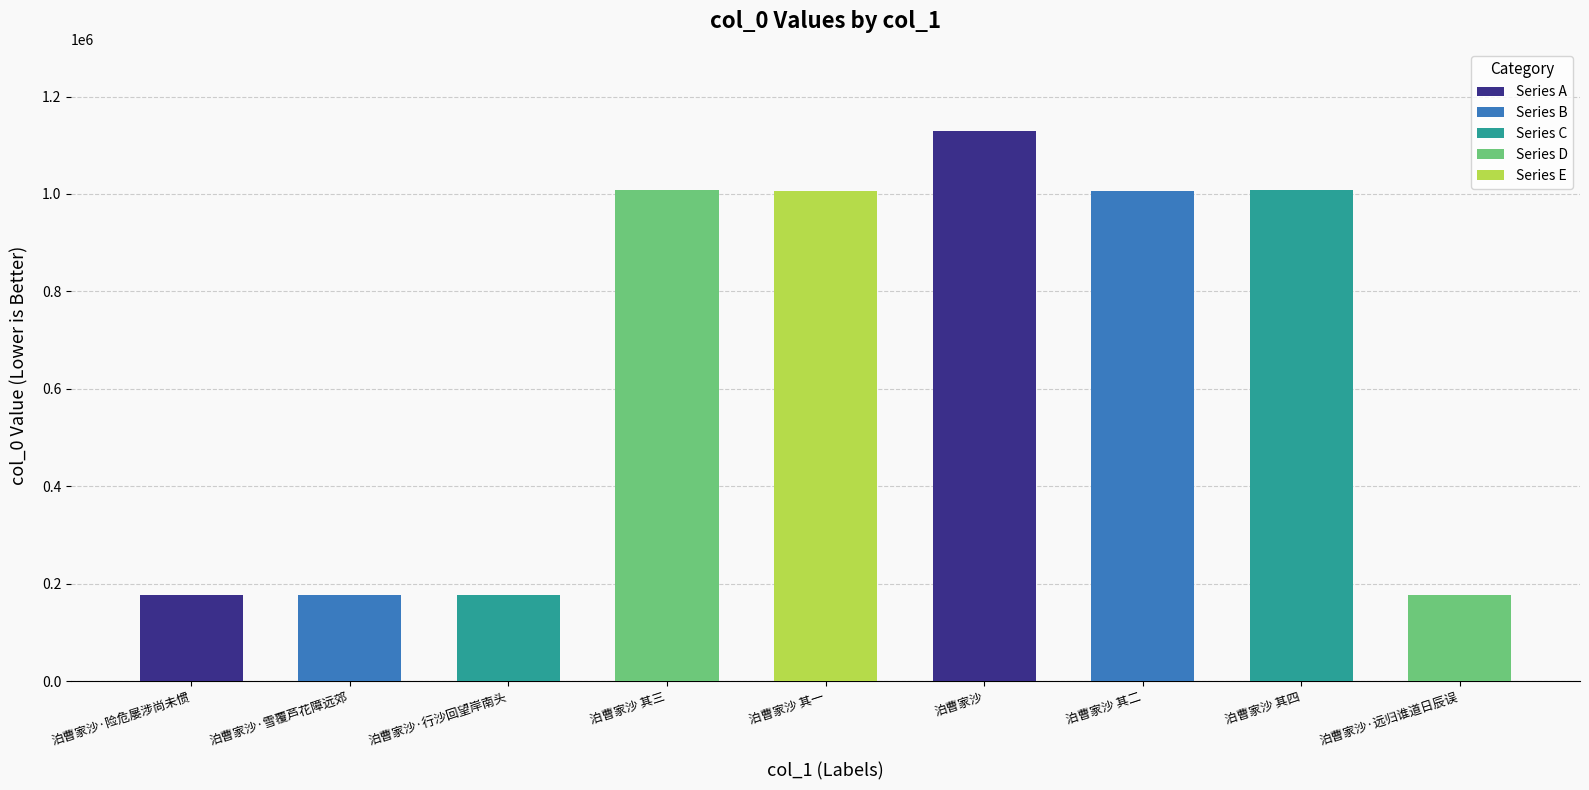

True or false: the data shows 177064 at 泊曹家沙·行沙回望岸南头.

True